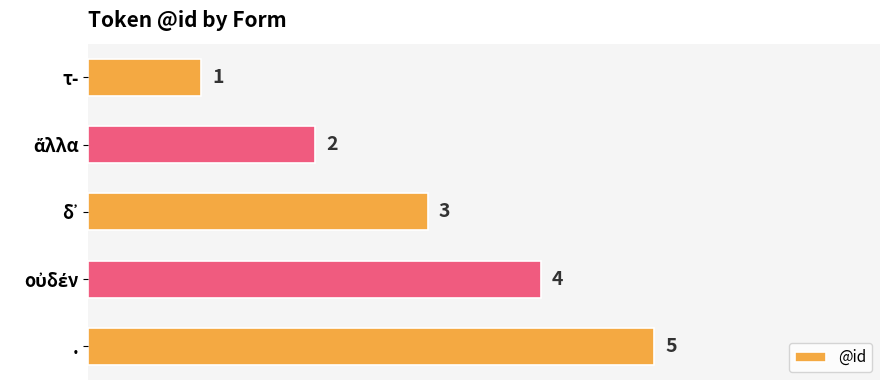

What is the minimum value shown in the chart?

1